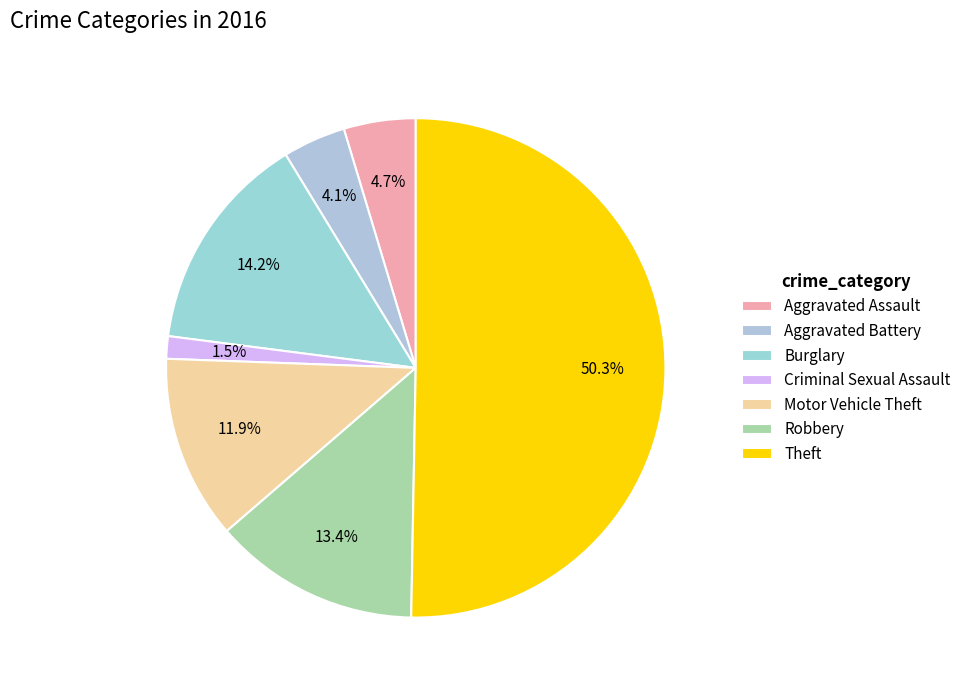

What percentage do Theft and Robbery together represent?

63.7%